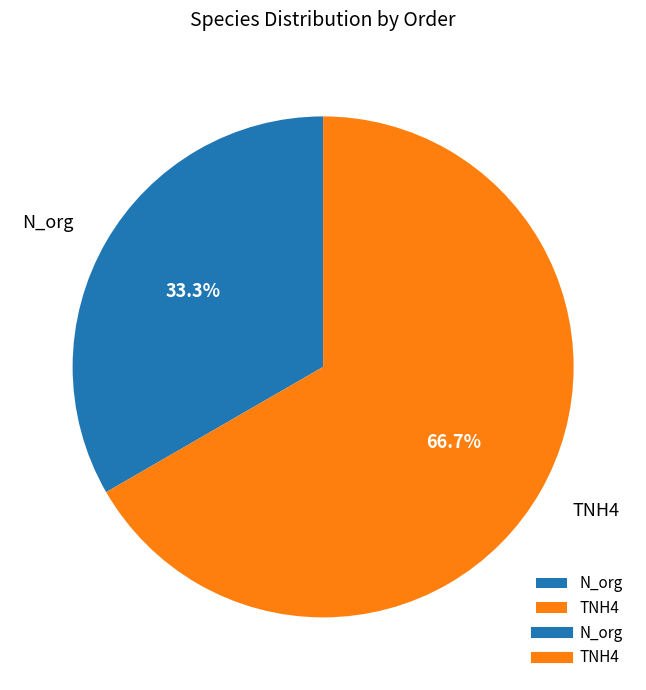

Rank the categories by value from highest to lowest.

TNH4, N_org